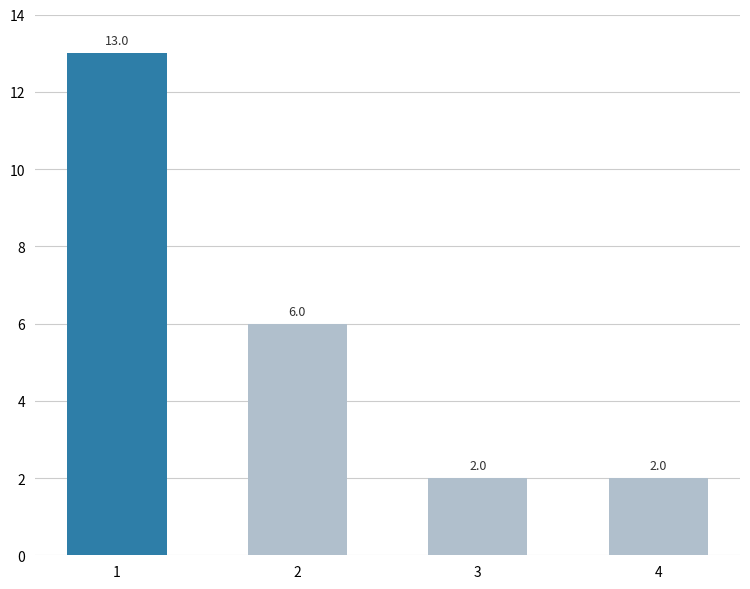

What is the average value?

6